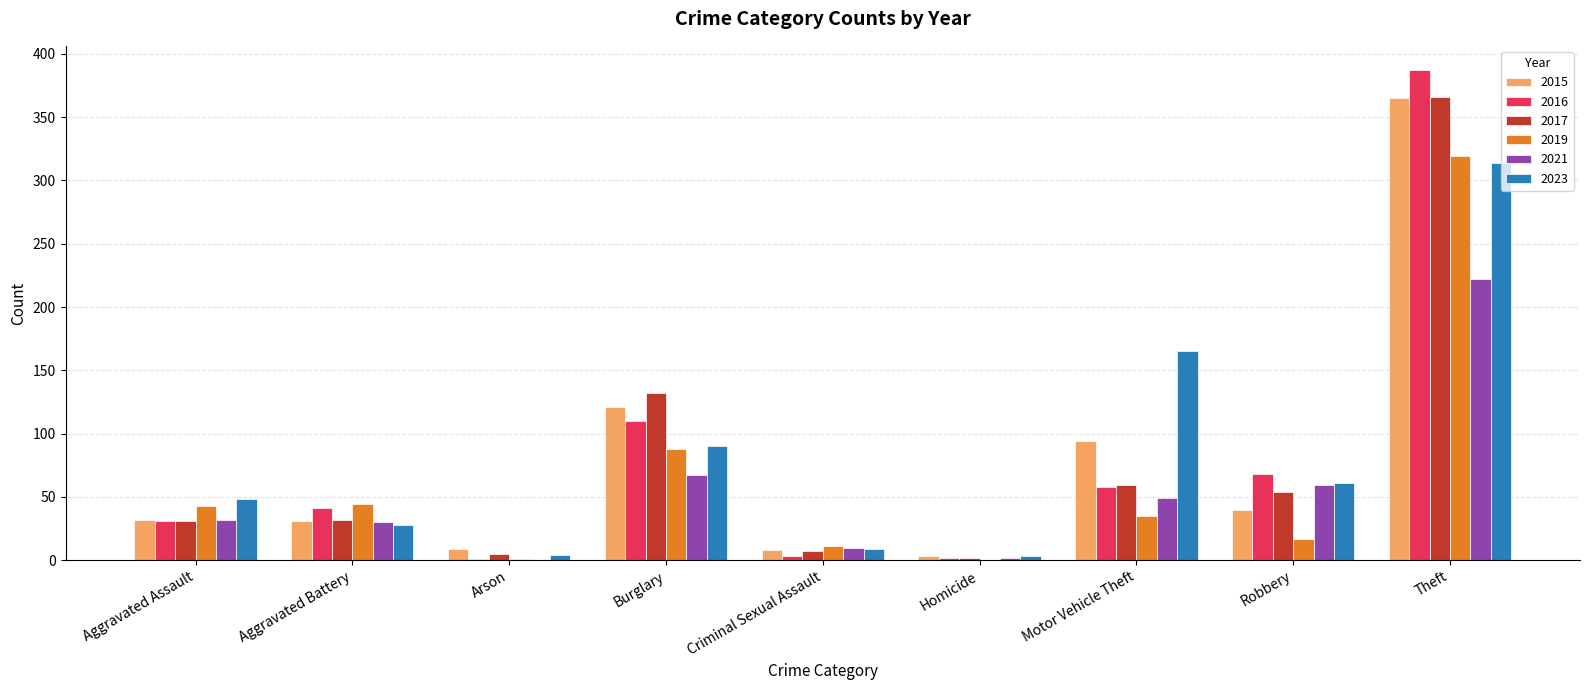

How many positive values does the 2021 series have?

8